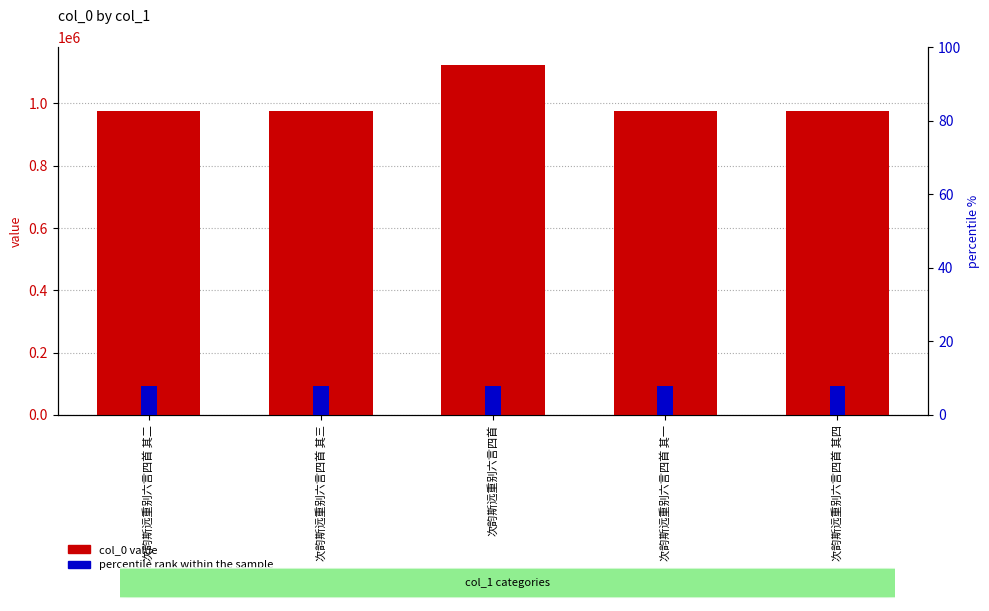

Reading left to right, extract all data points from this chart.

col_0 value: 次韵斯远重别六言四首 其二=974548	次韵斯远重别六言四首 其三=974547	次韵斯远重别六言四首=1124270	次韵斯远重别六言四首 其一=974549	次韵斯远重别六言四首 其四=974546
percentile rank within the sample: 次韵斯远重别六言四首 其二=8	次韵斯远重别六言四首 其三=8	次韵斯远重别六言四首=8	次韵斯远重别六言四首 其一=8	次韵斯远重别六言四首 其四=8